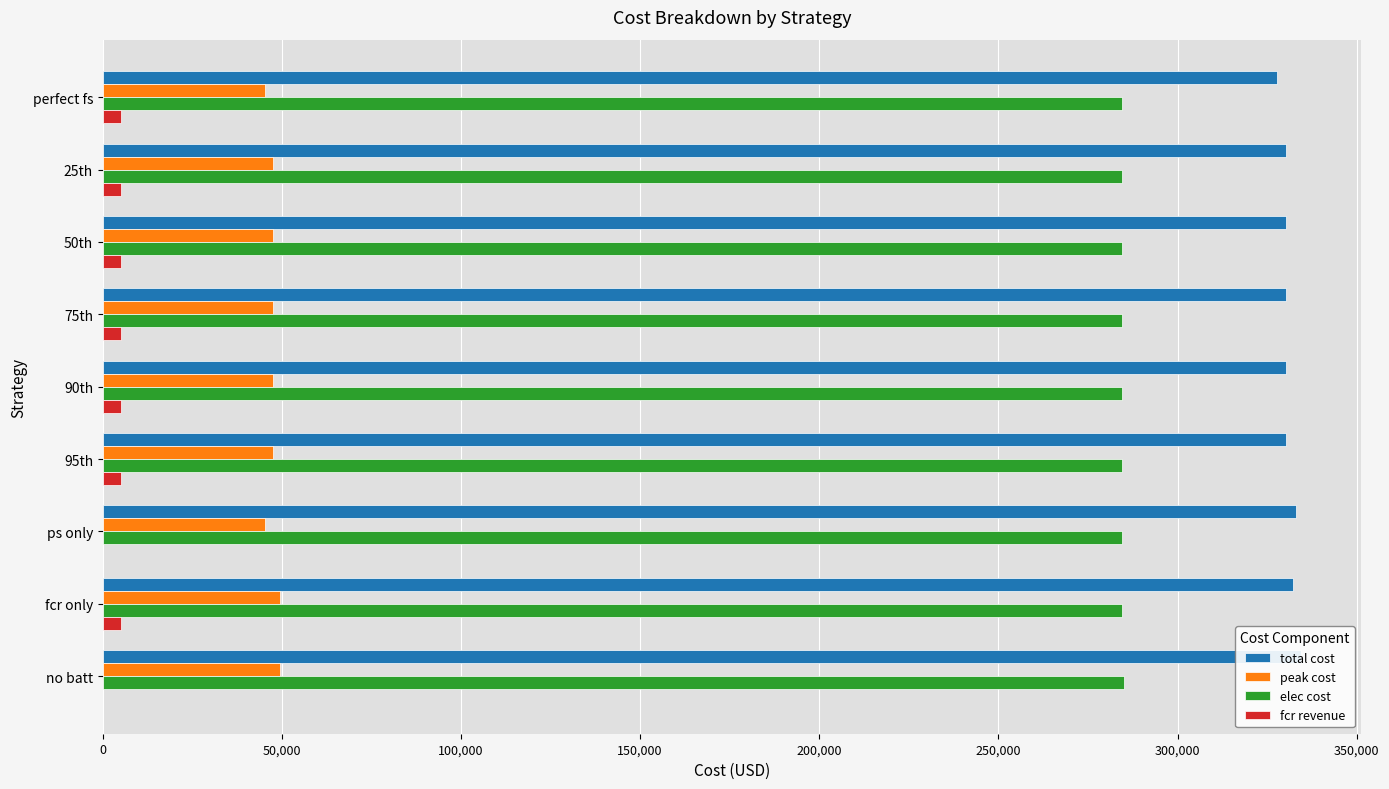

What is the average value of the fcr revenue series?

3952.7